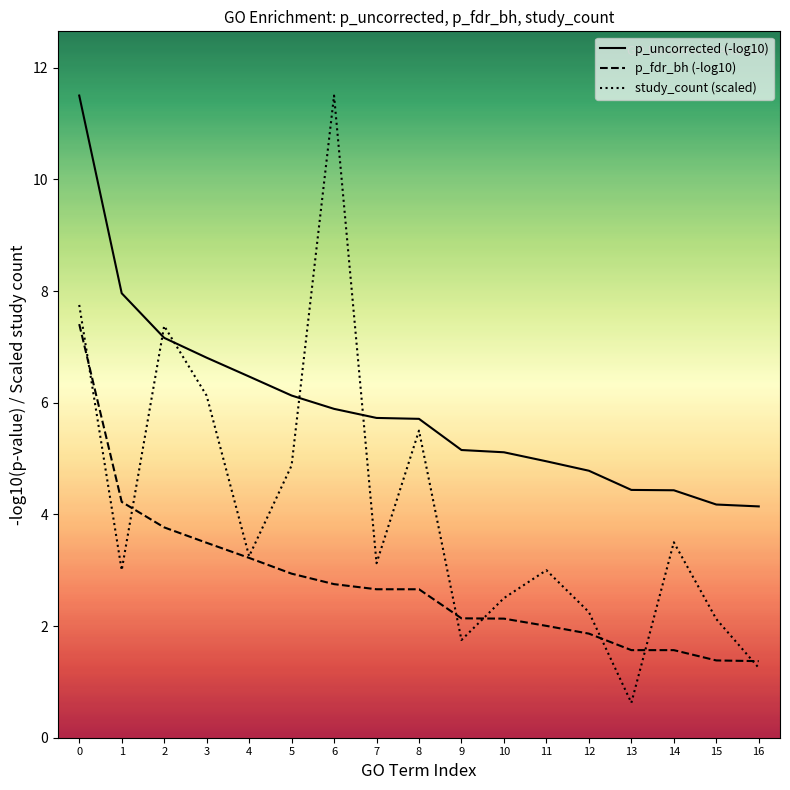

What is the spread (max minus min) of values at 16?

2.9